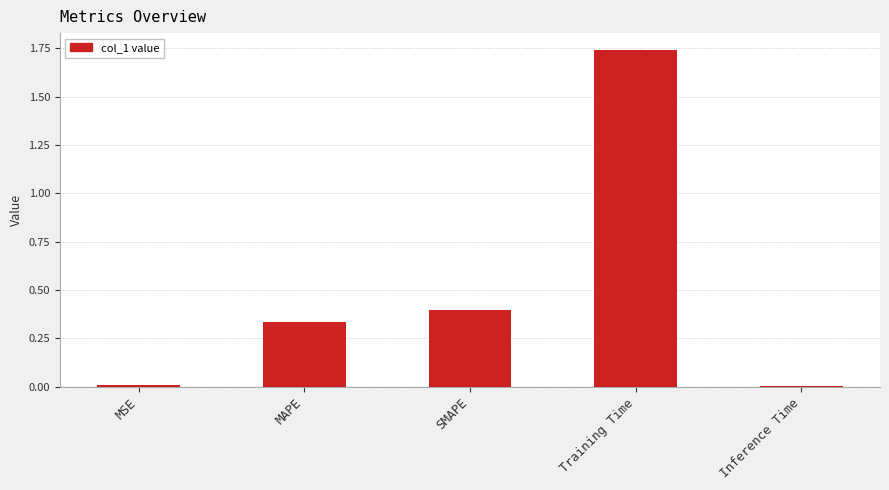

Between SMAPE and Training Time, which is larger?

Training Time